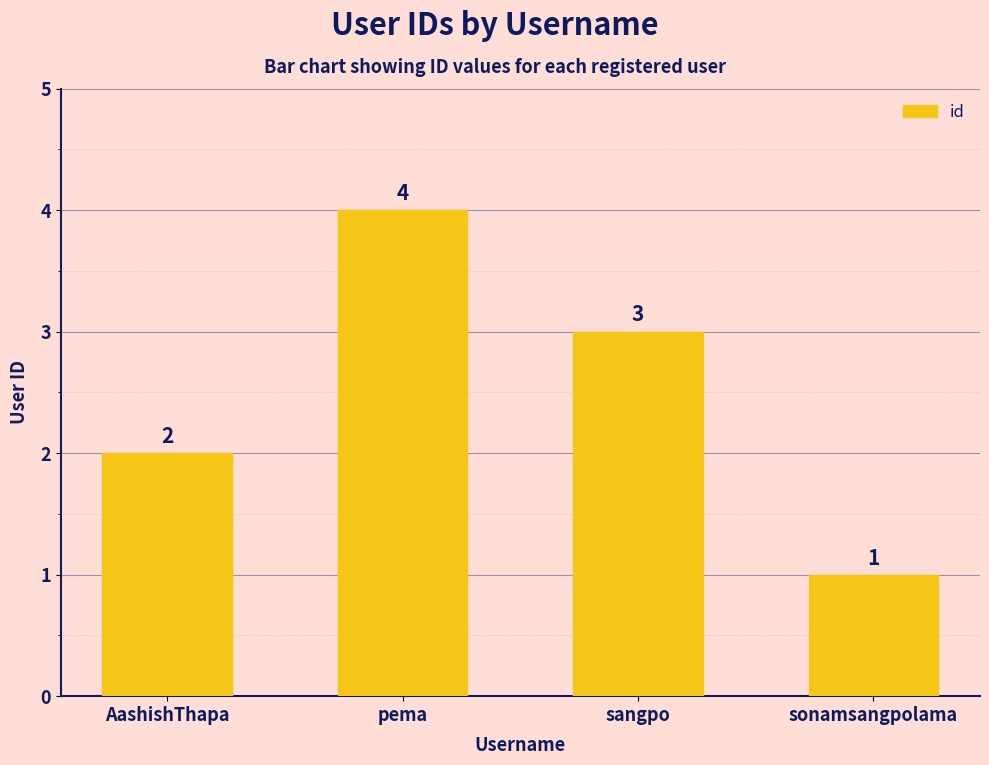

Where does the data first go above 3?

pema